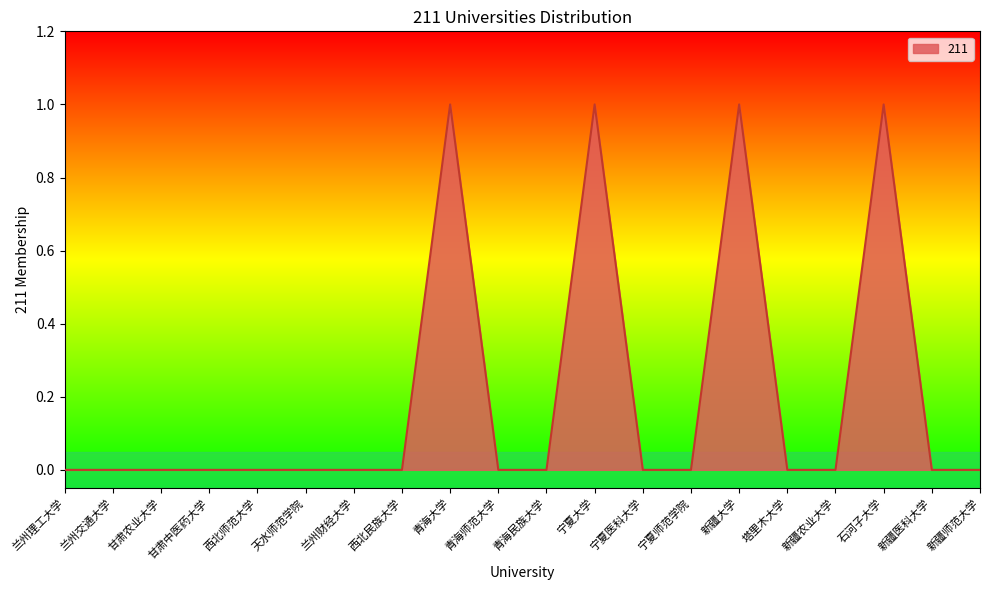

Does the chart display data point markers on the line(s)?

No